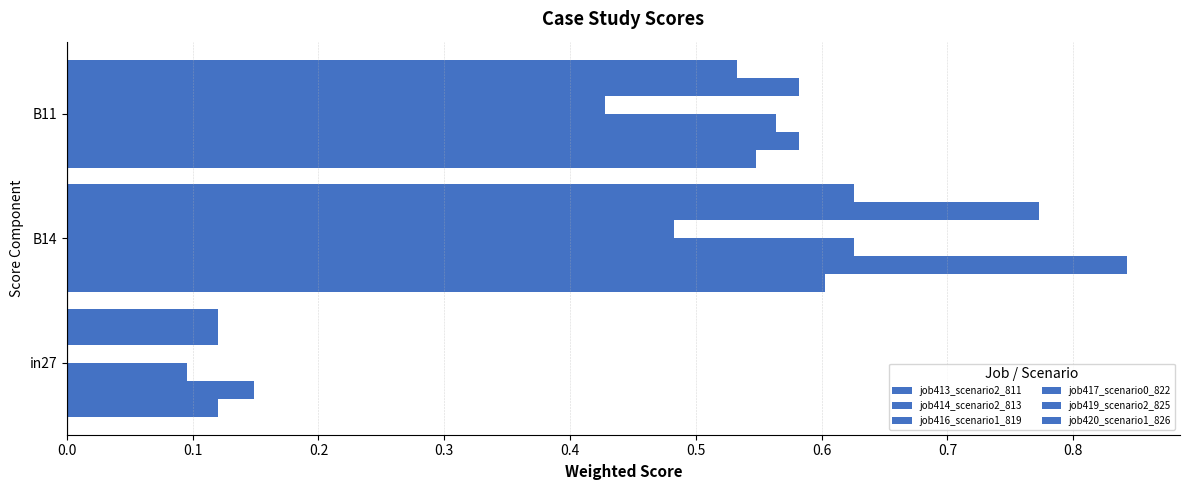

How many values in the job417_scenario0_822 series exceed 0?

2